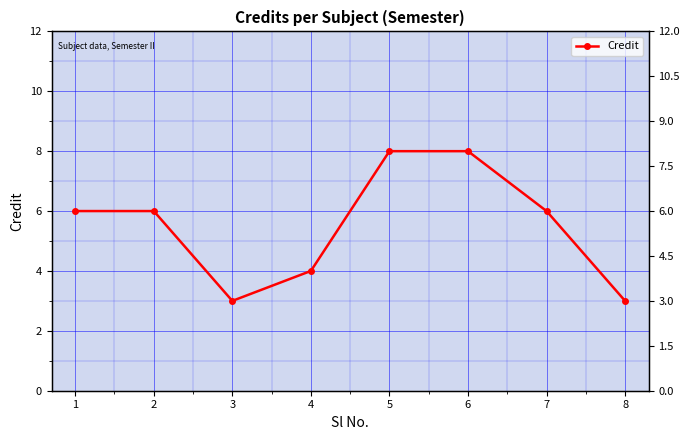

Is it true that the value at 5 is 11?

False